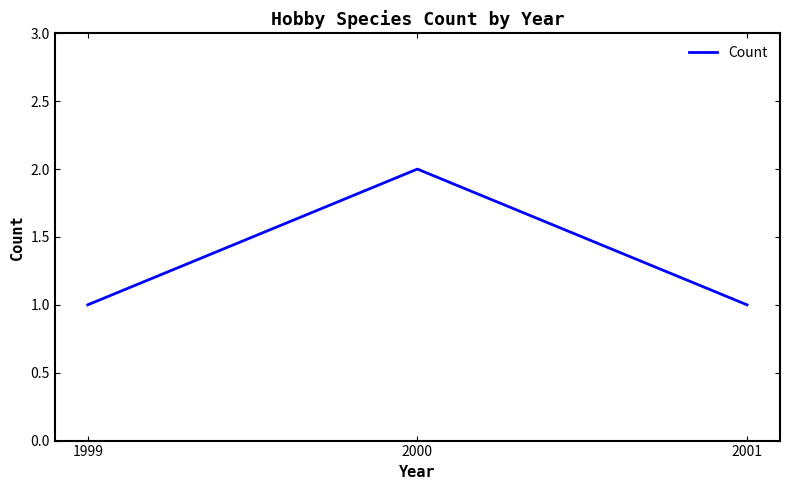

How many categories are shown in the chart?

3